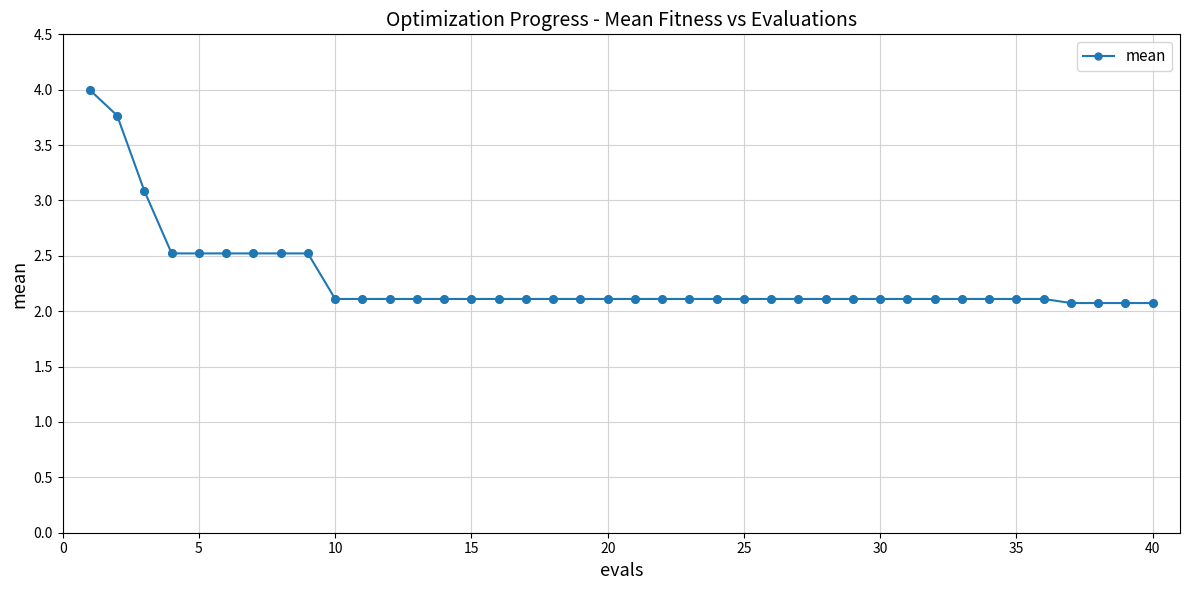

What is the sum of all values?

91.3